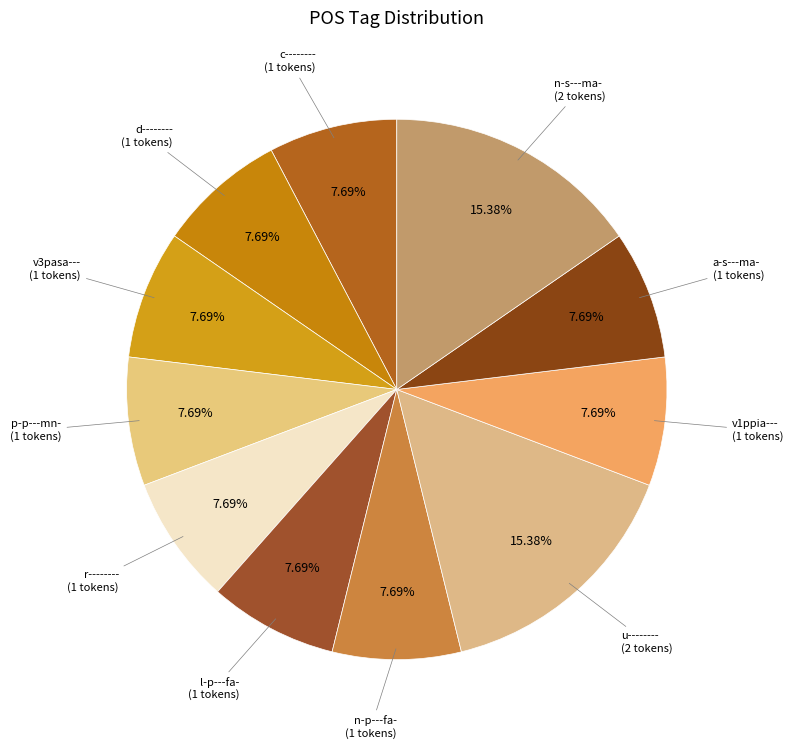

Count the number of slices in the pie.

11